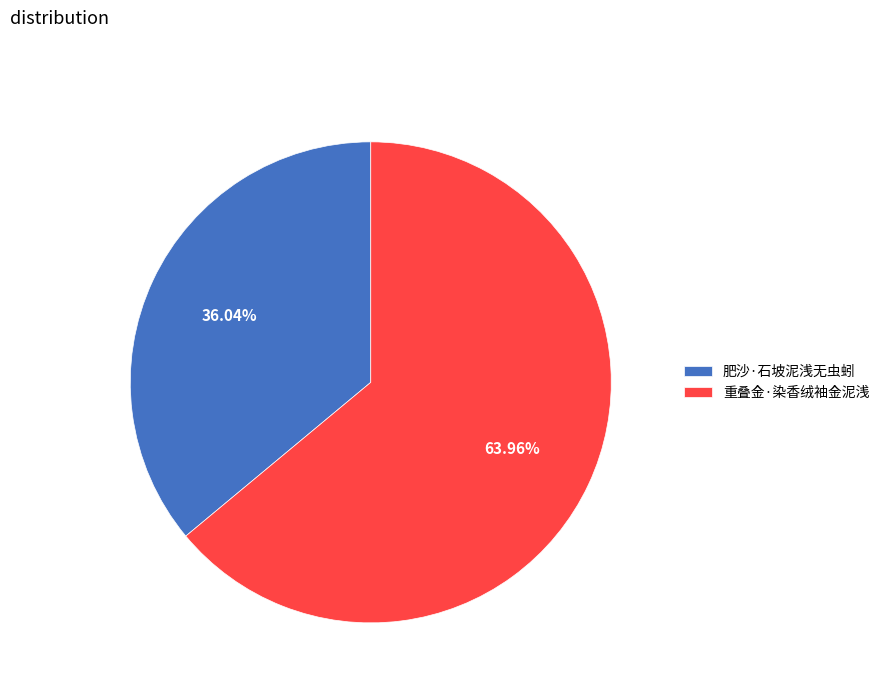

The 重叠金·染香绒袖金泥浅 slice represents 53% of the pie. True or false?

False